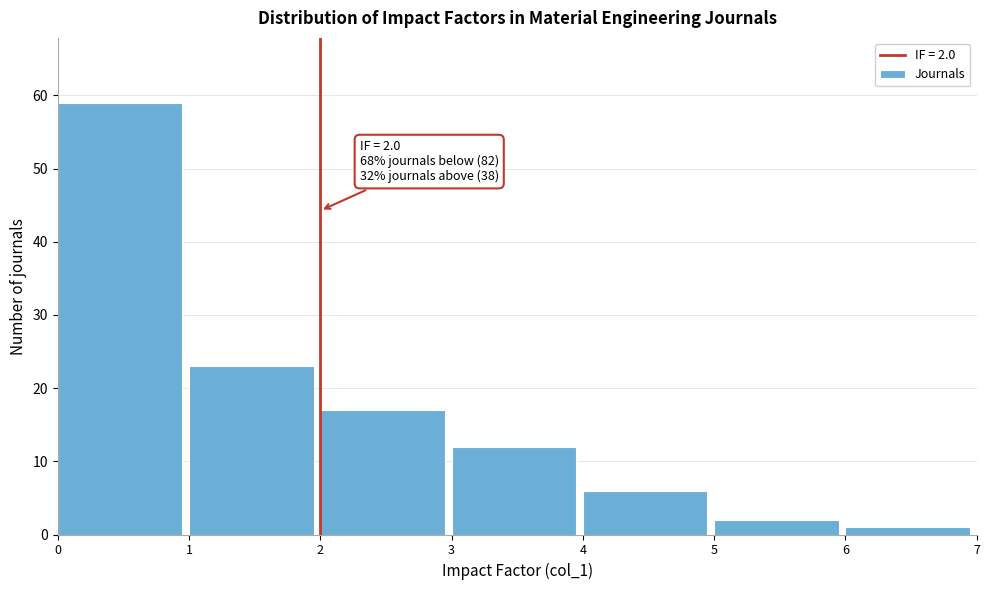

Which range on the x-axis has the tallest bar?

0 to 1